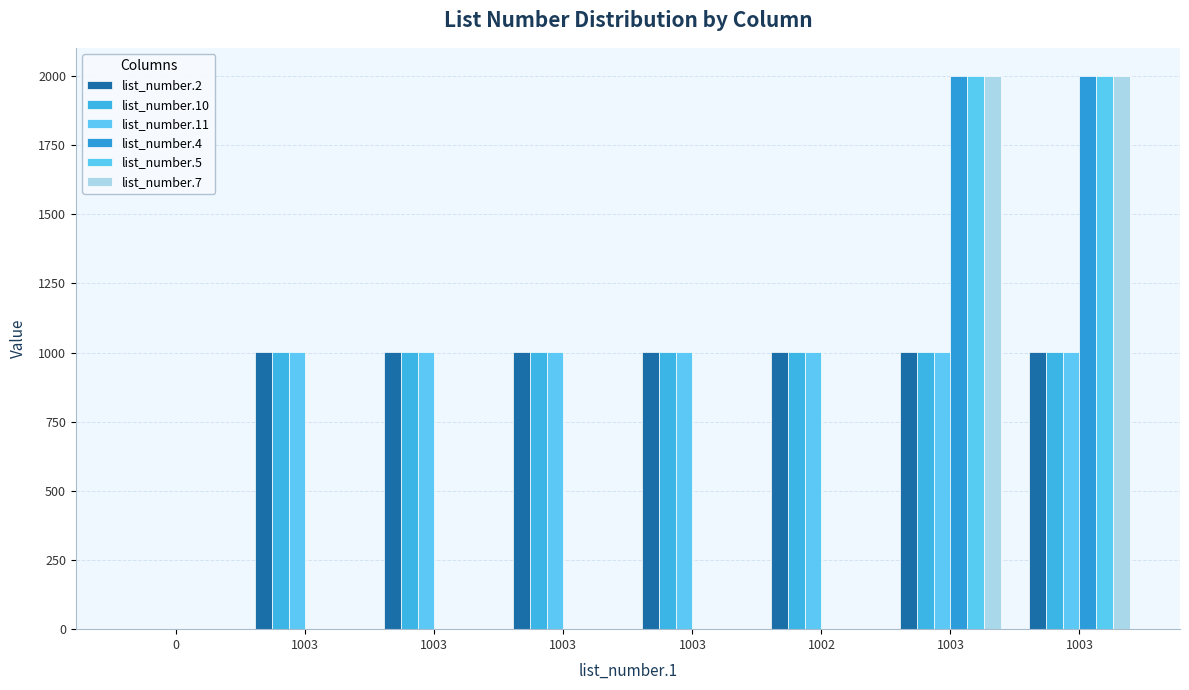

How many data points does each series have?

8